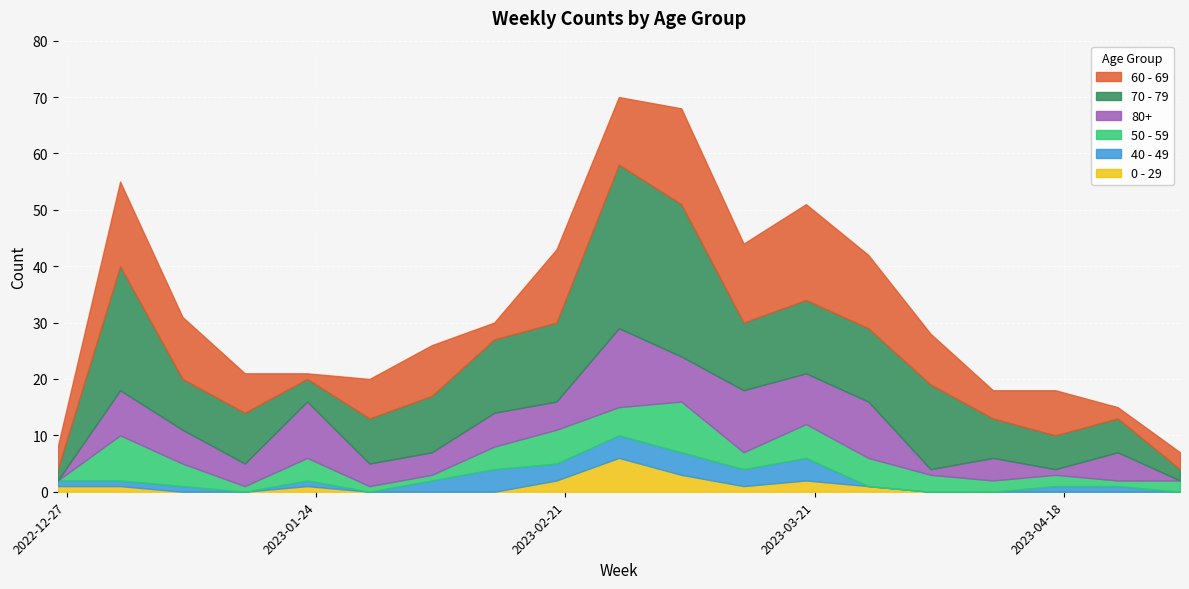

Count the 0 - 29 values in the range 0 to 1.

15